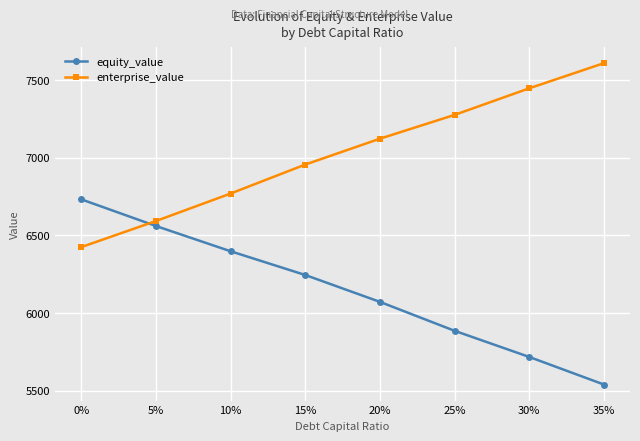

How many data points does each series have?

8